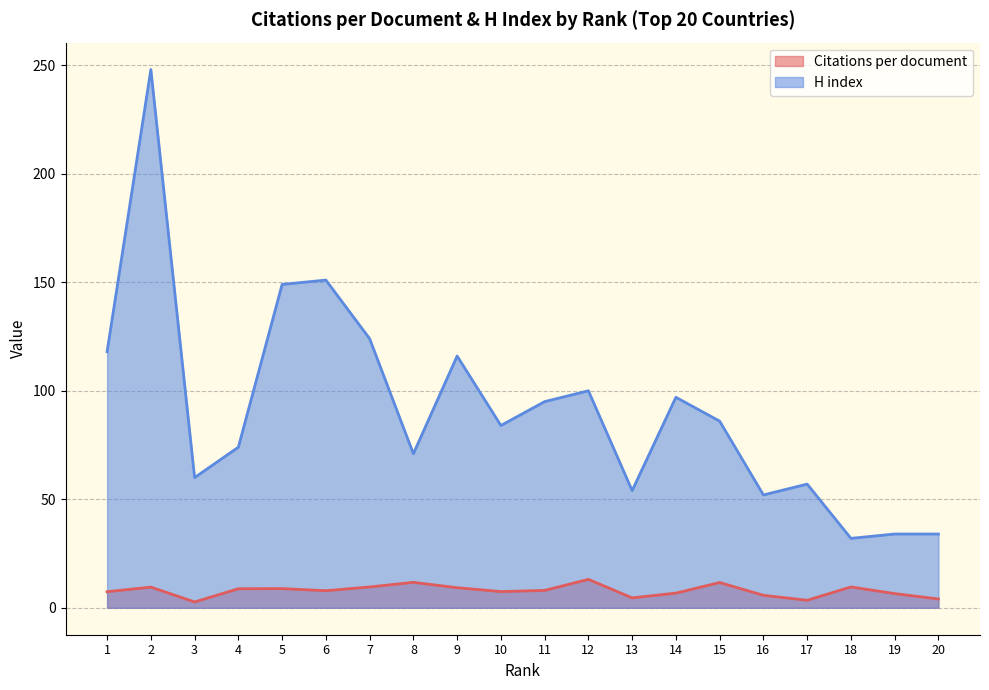

Is it true that Citations per document equals 4.5 at 8?

False